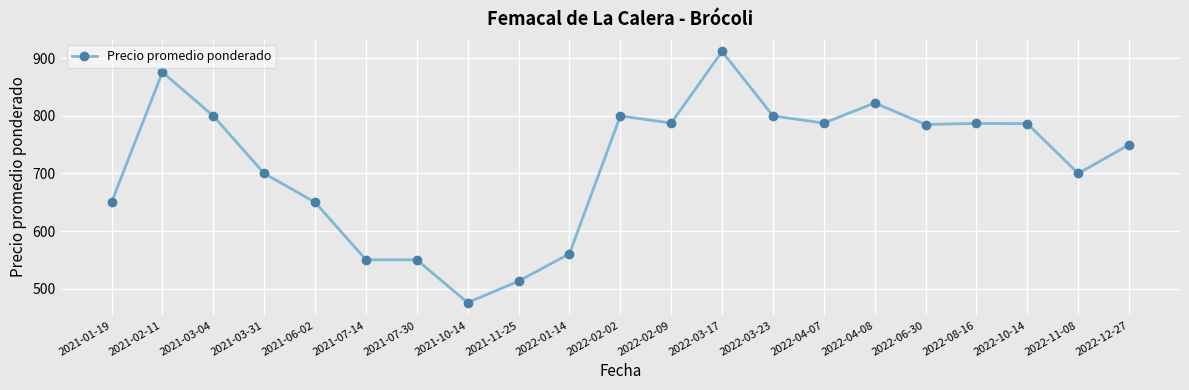

How many lines are shown in the chart?

1